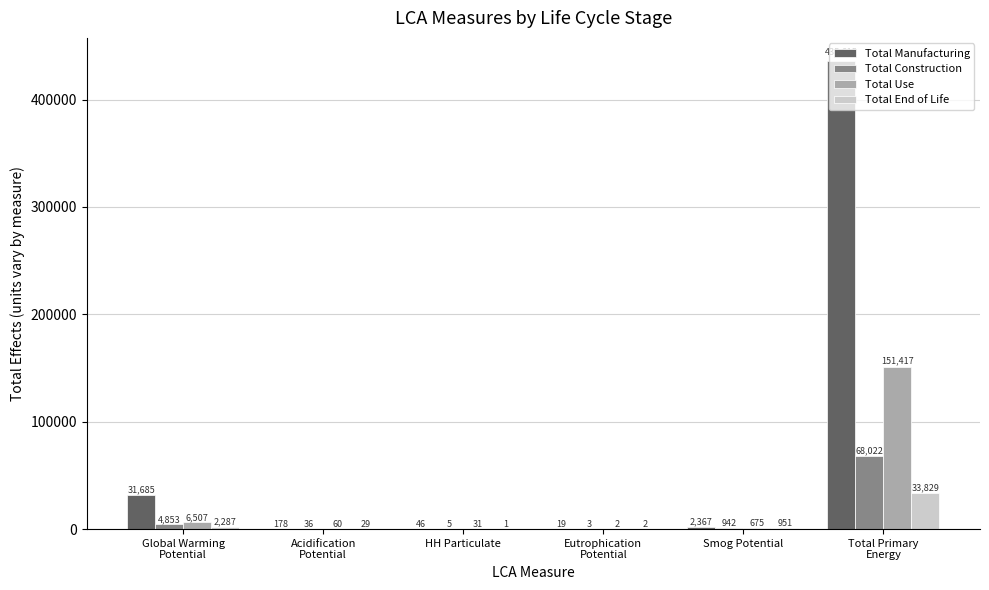

The value of Total Use at HH Particulate is 30.7. True or false?

True